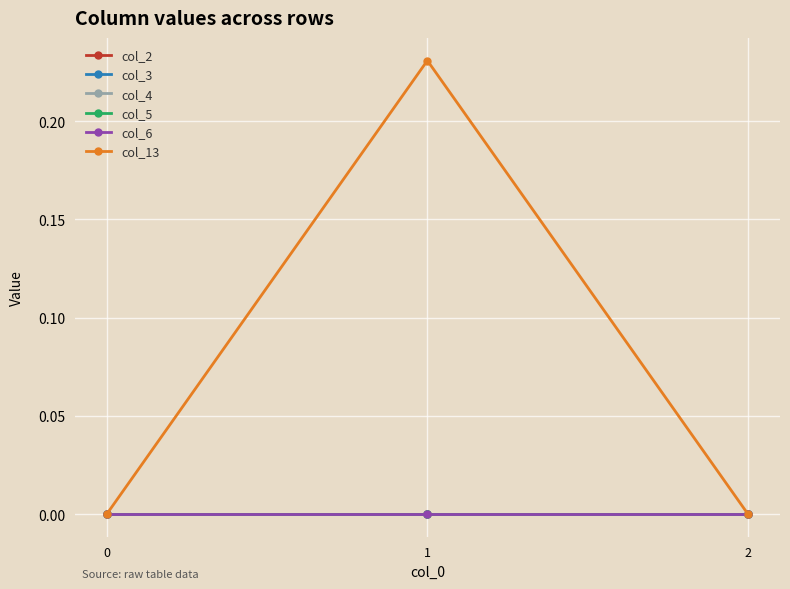

Rank the series at 2 from lowest to highest value.

col_2, col_3, col_4, col_5, col_6, col_13